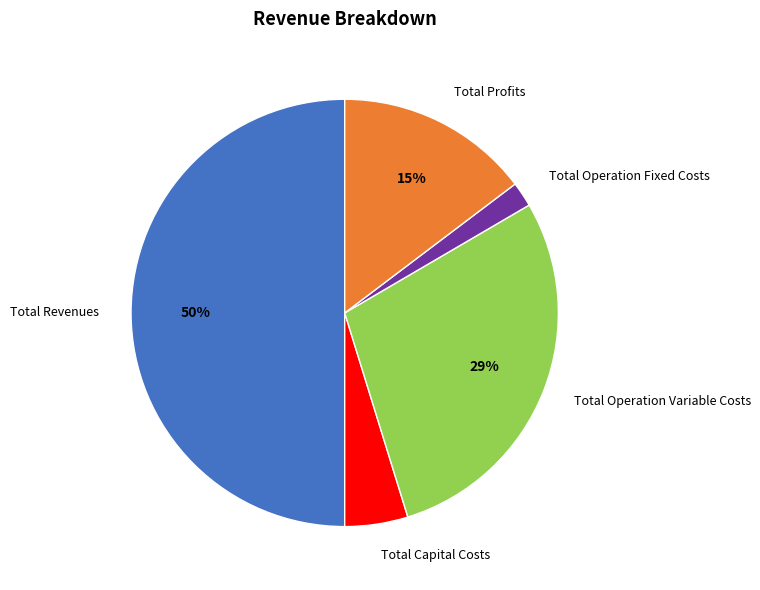

To the nearest percent, what portion does Total Capital Costs represent?

5%